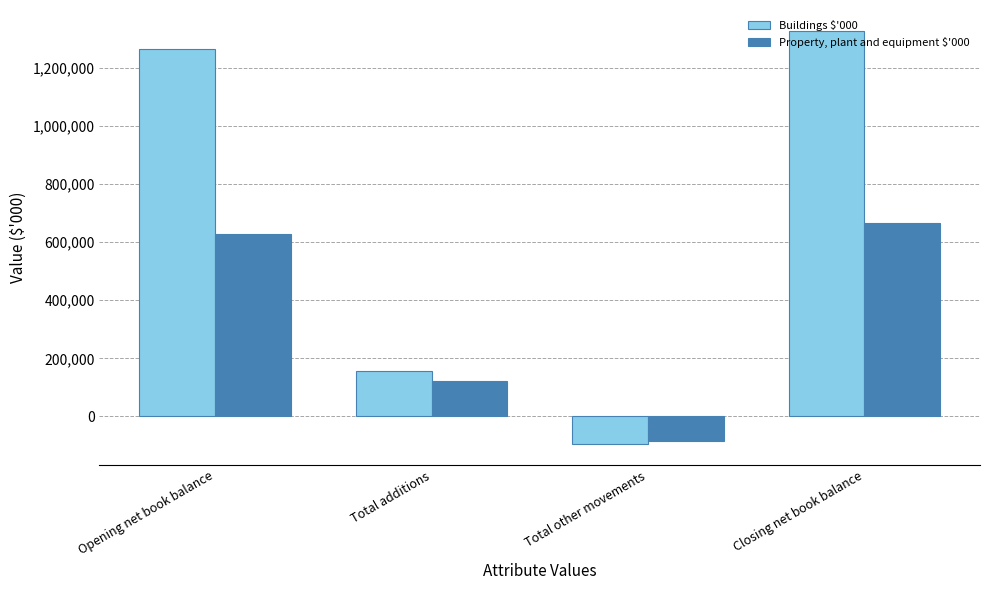

Count the number of categories in the chart.

4